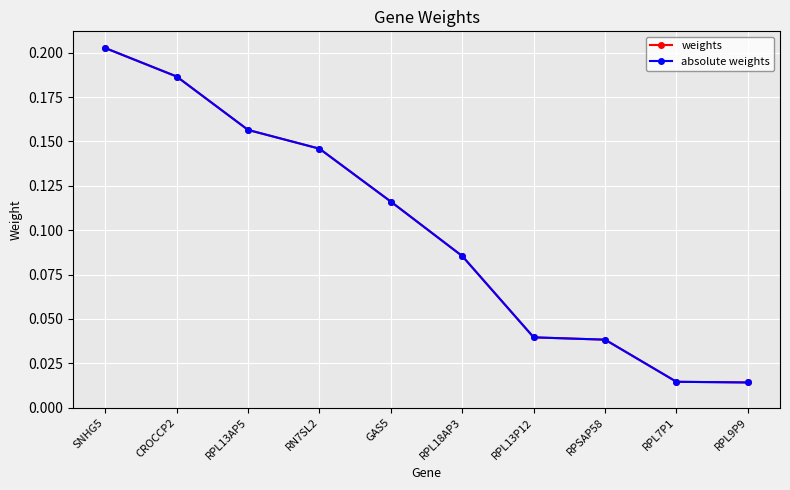

True or false: weights and absolute weights intersect in this chart.

False